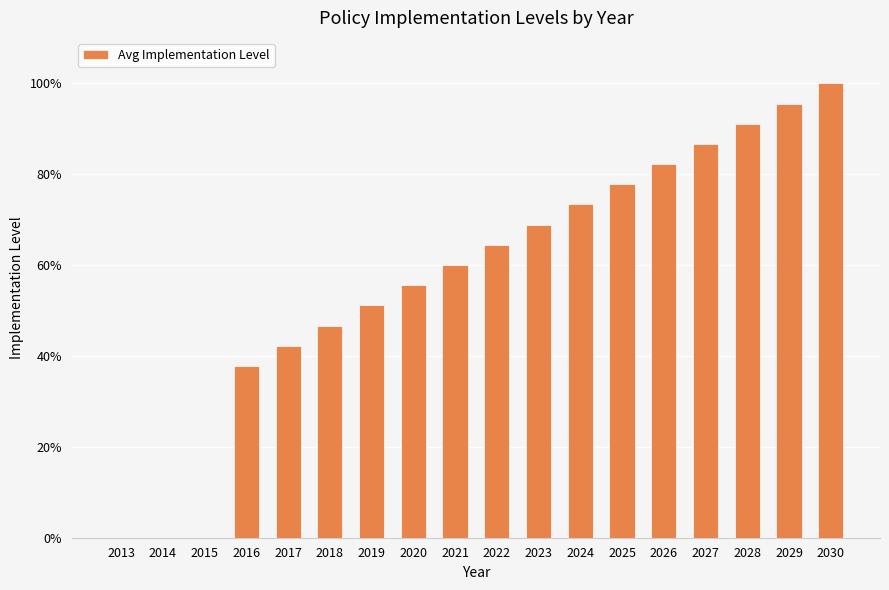

Which label corresponds to the smallest value in the chart?

2013